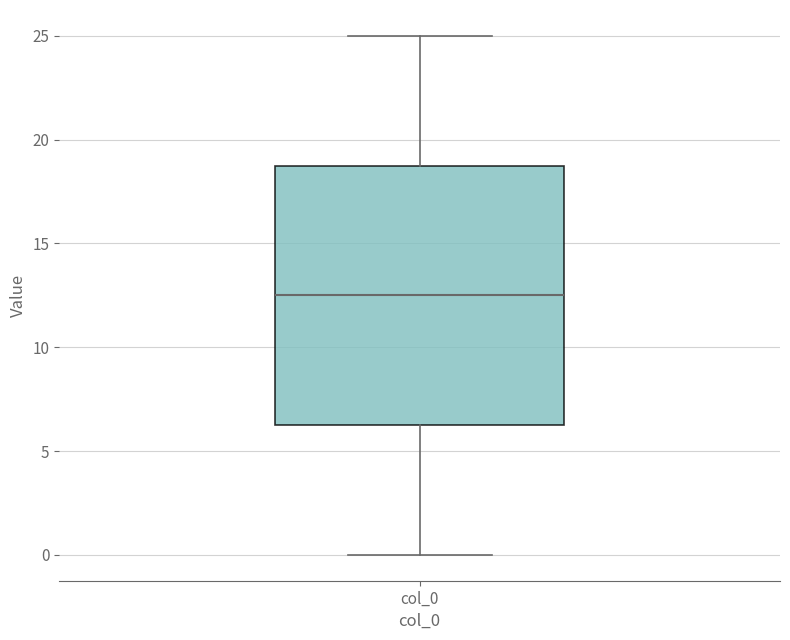

Transcribe this box plot: give where the median line is, the range the box spans, and where the two whiskers end, as read against the y-axis. The values are not printed on the chart, so give them approximately, as read against the axis.

median 12.5, box 6.5 to 19.0, whiskers 0.0 to 25.0